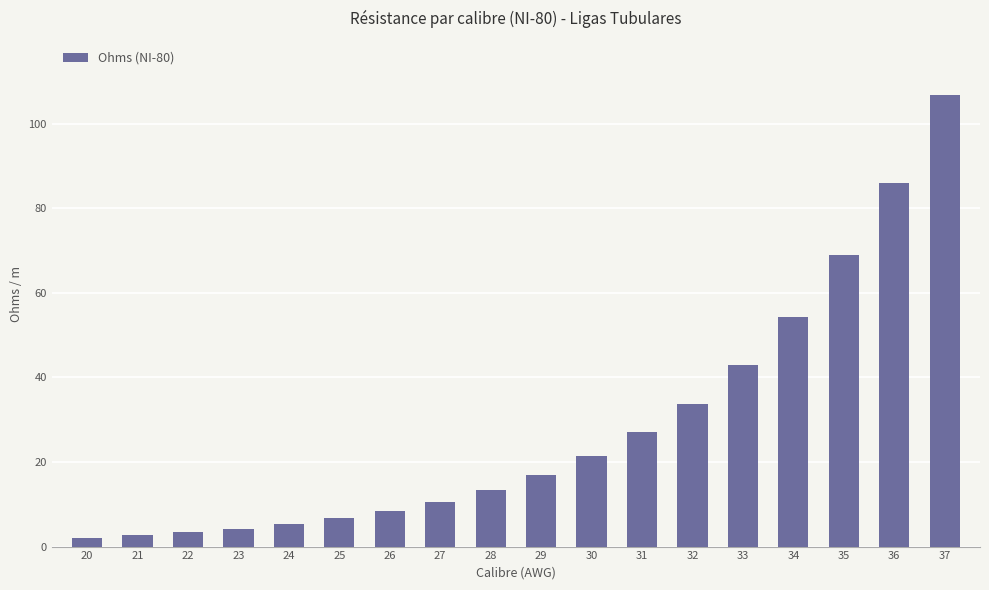

The chart shows a value of 22.1 at 28. True or false?

False